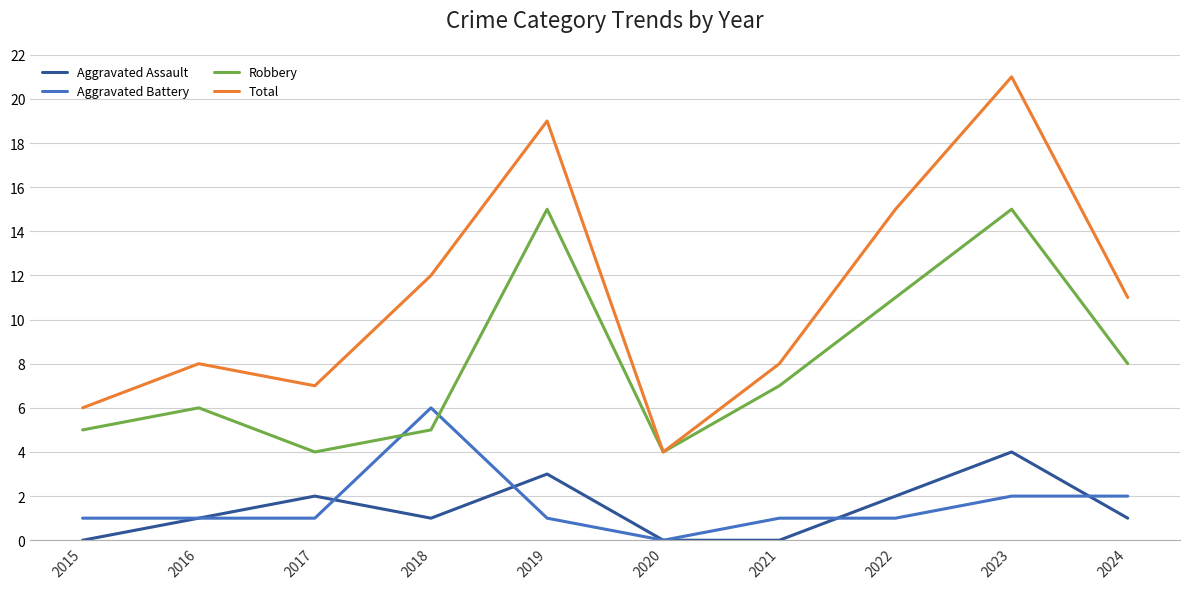

Rank the series at 2019 from highest to lowest value.

Total, Robbery, Aggravated Assault, Aggravated Battery